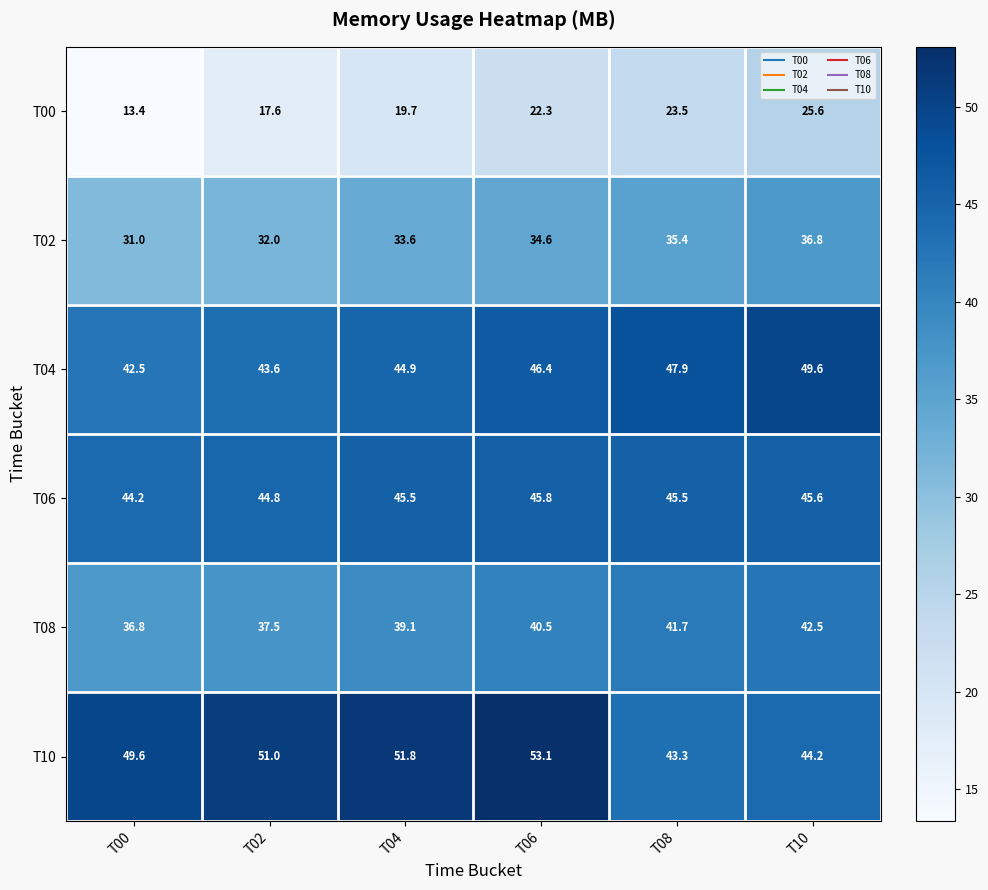

At which category is the sum across all series the highest?

T10